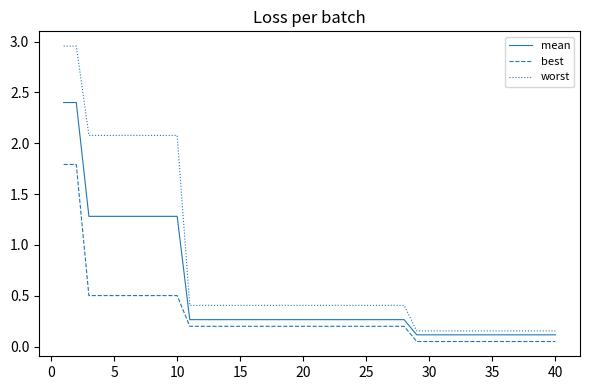

Which series has the largest total across all categories?

worst